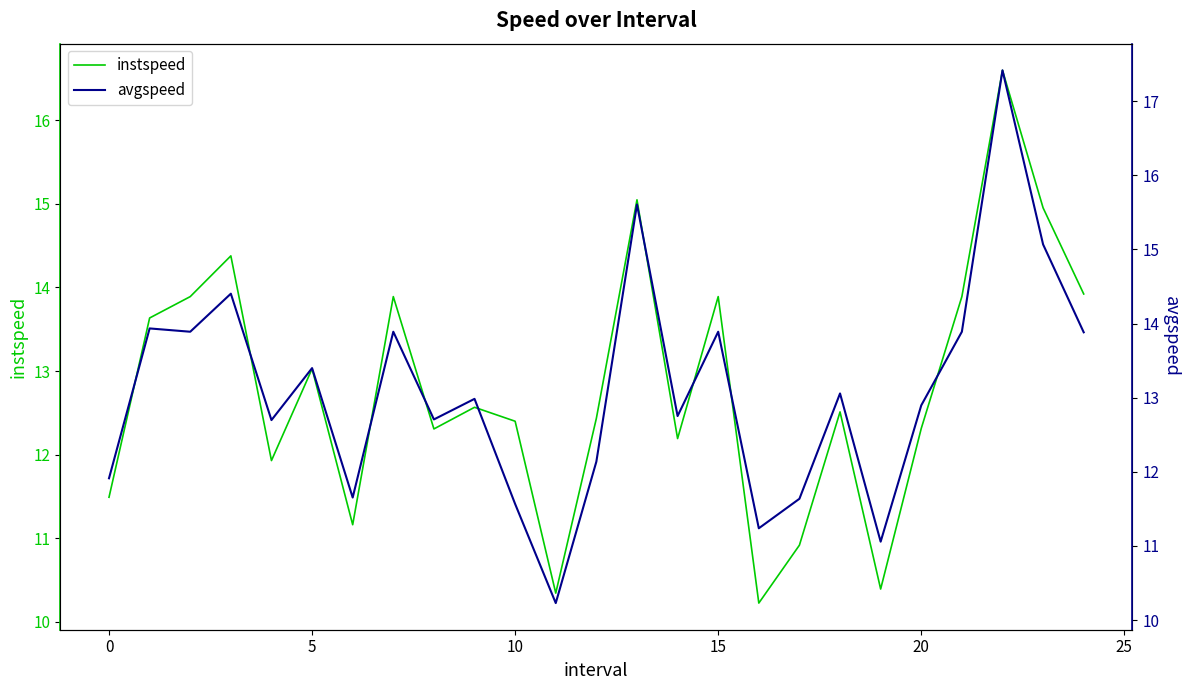

Which label corresponds to the smallest value in the chart?

16